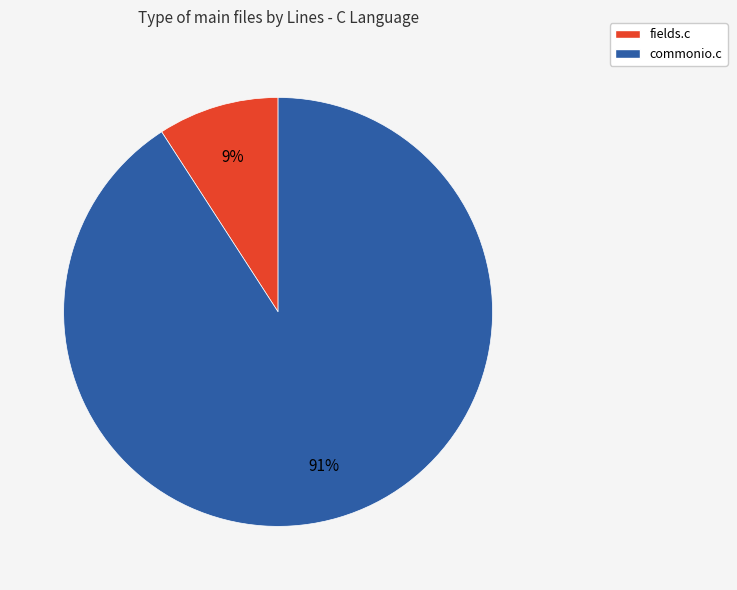

Which category accounts for the majority?

commonio.c